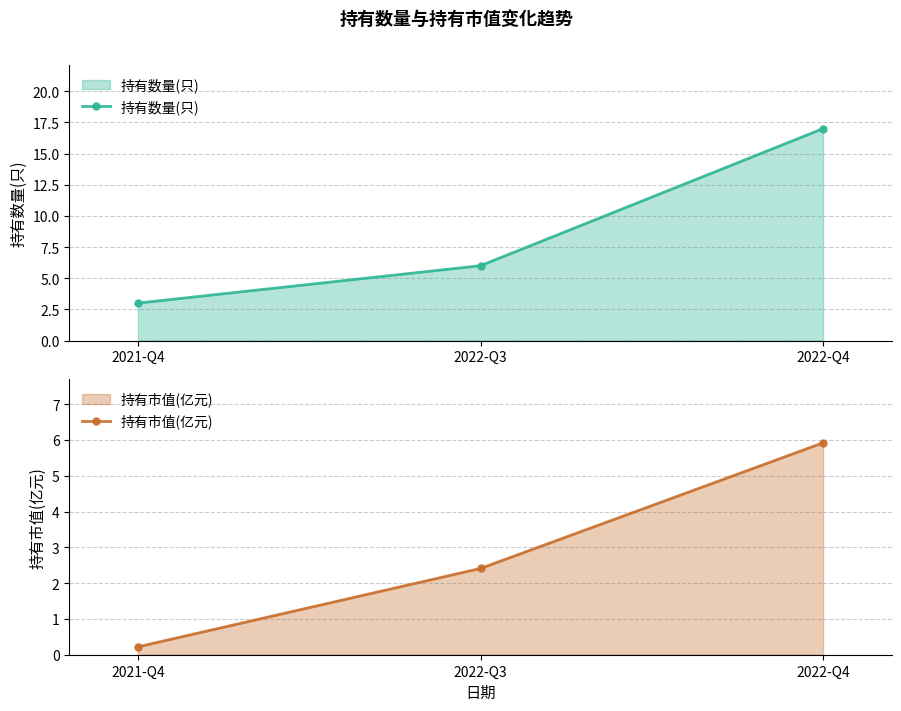

Between 2021-Q4 and 2022-Q3, which is larger?

2022-Q3